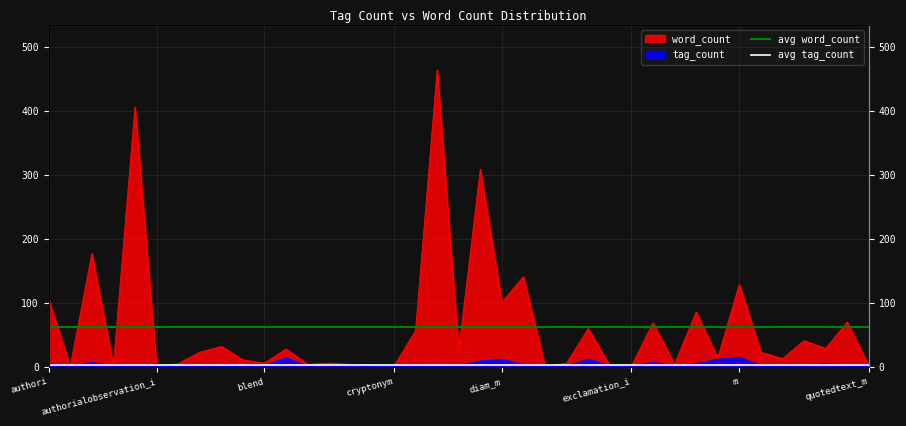

At which label is avg tag_count closest to 3?

authori